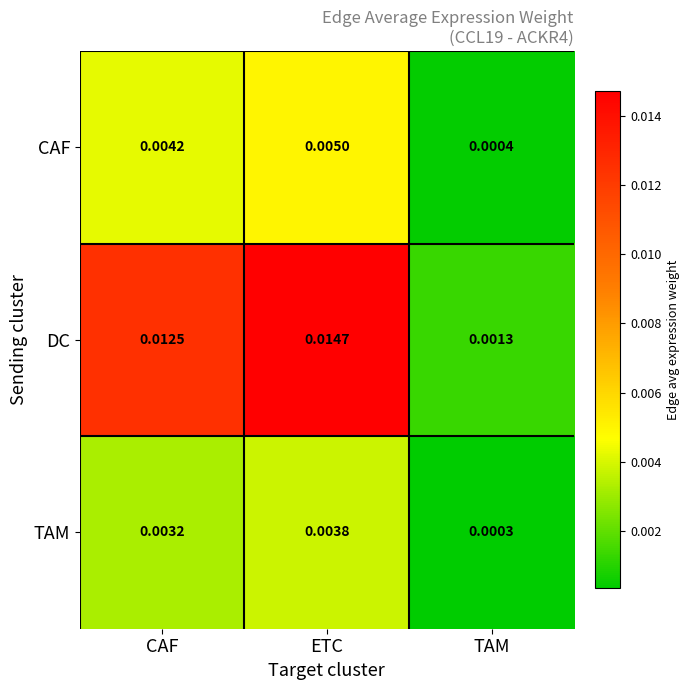

Which label corresponds to the largest value in the chart?

ETC